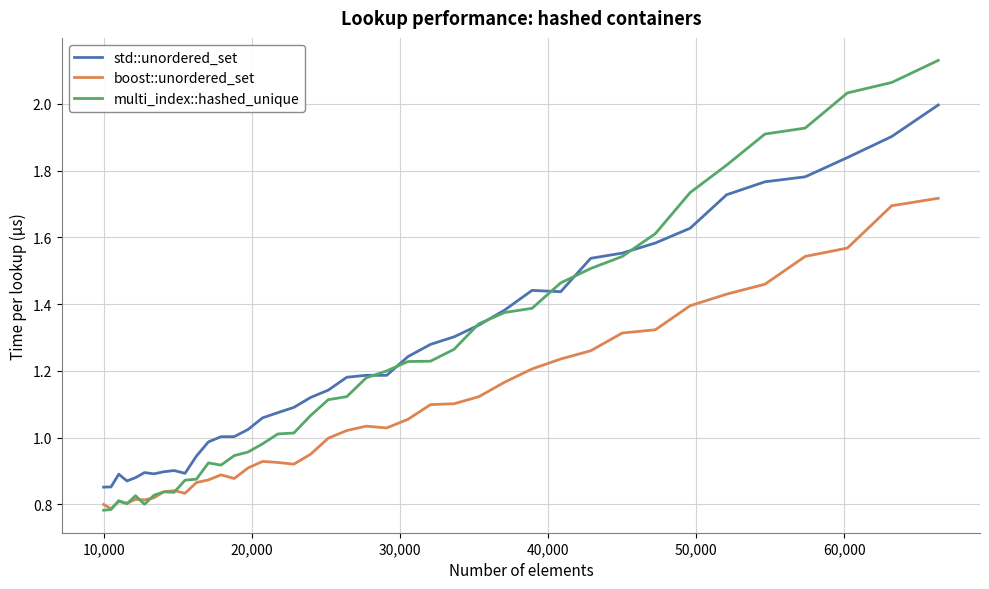

True or false: boost::unordered_set and std::unordered_set cross at least once.

False